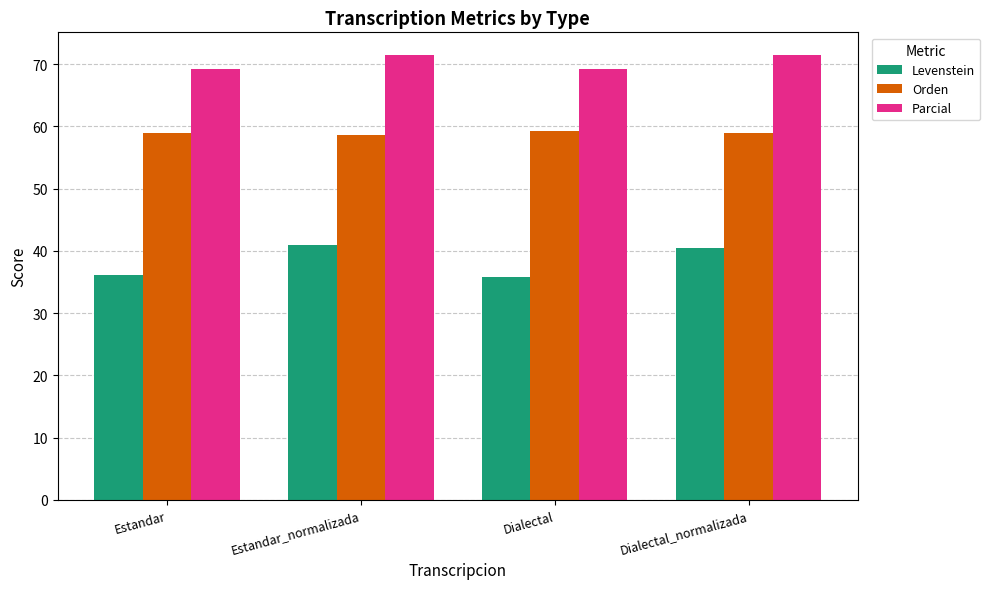

True or false: Parcial has a value of 69.2 at Dialectal.

True